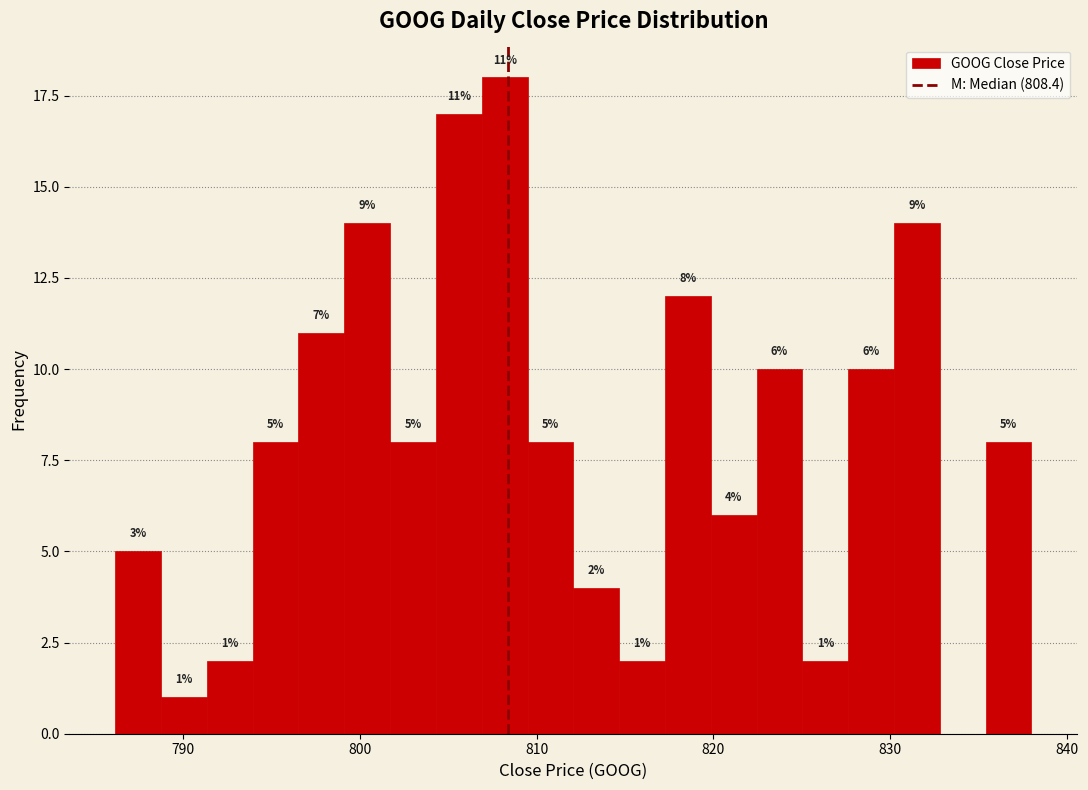

Read against the x-axis, roughly where is the centre of the tallest bar?

808